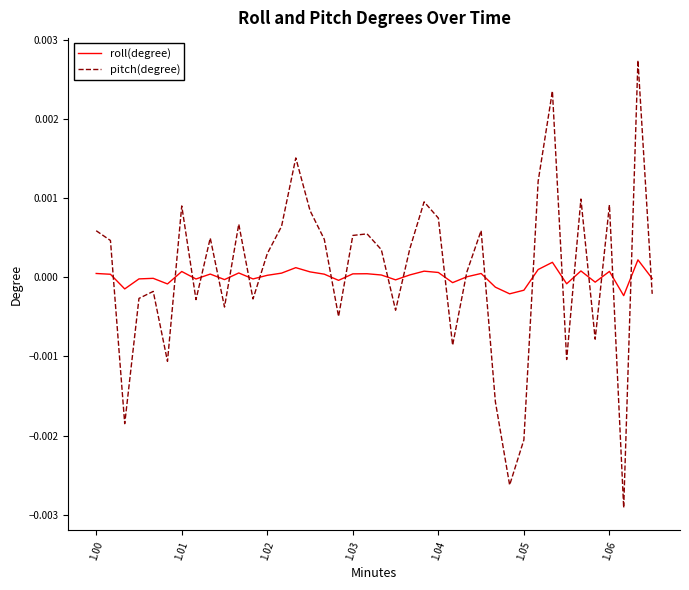

Which series has the widest spread of values?

pitch(degree)